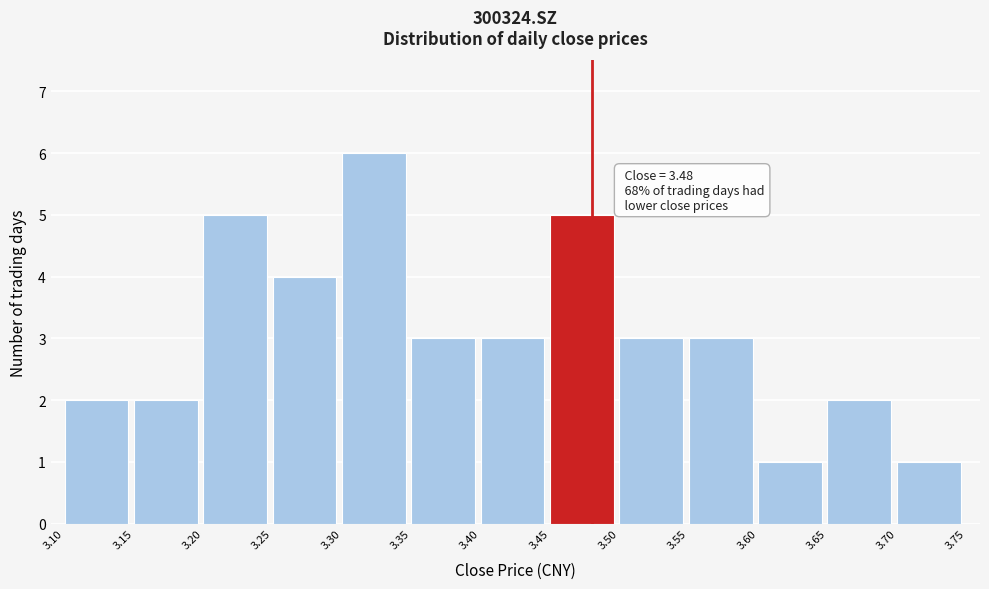

Which range on the x-axis has the tallest bar?

3.30 to 3.35